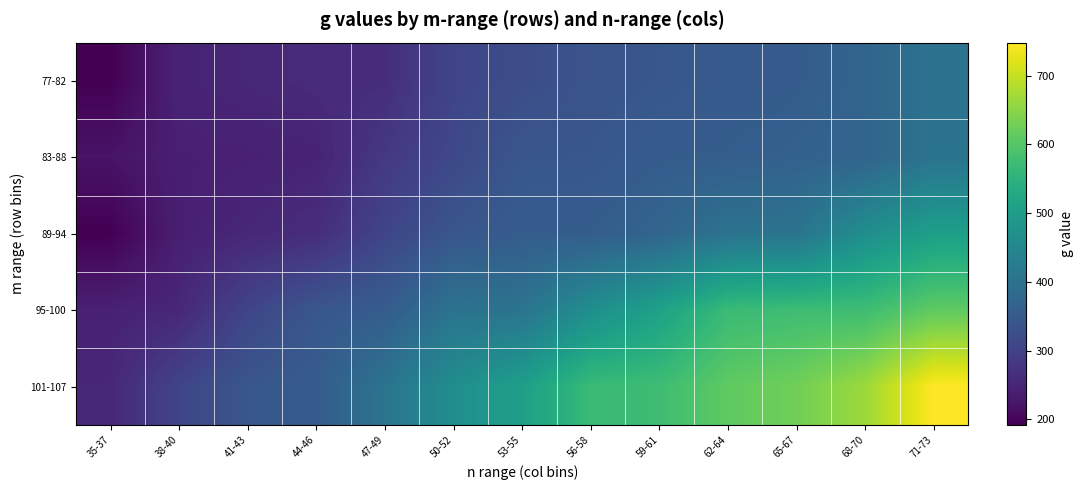

How many series are shown in this chart?

5